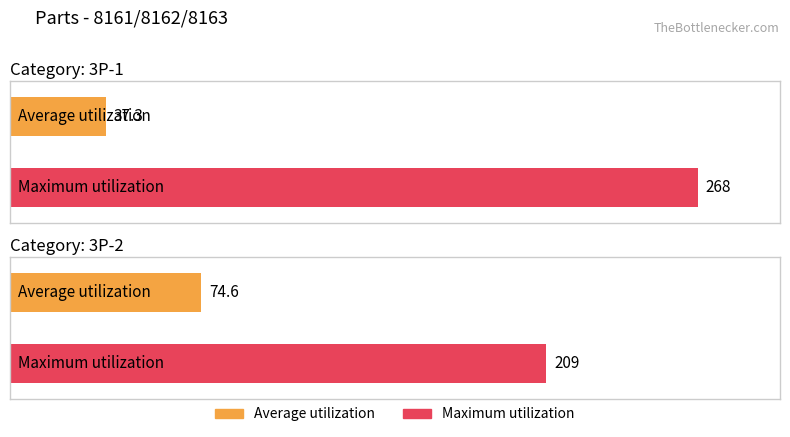

How many Maximum utilization values are between 209 and 268?

2